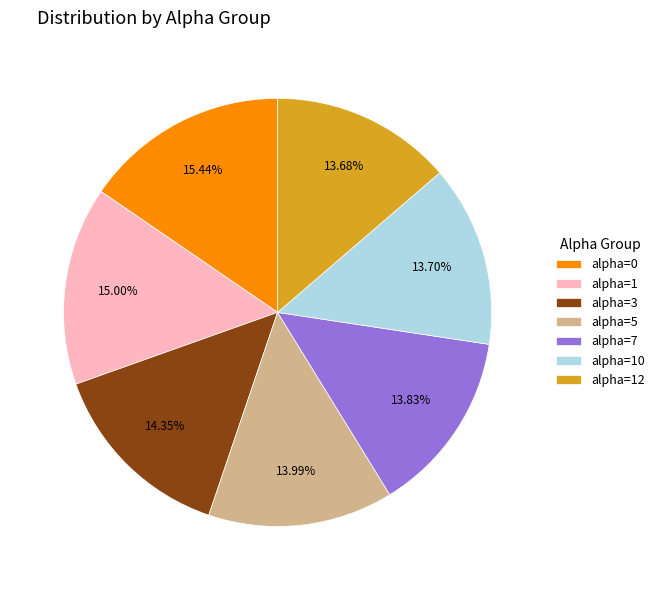

Is there a majority slice in this chart?

No